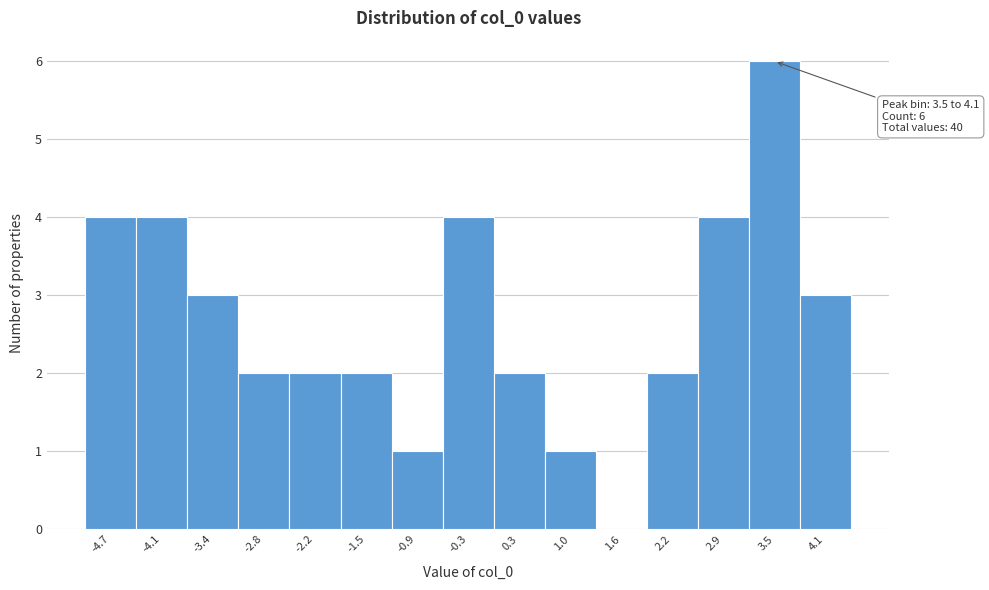

Reading left to right, what are all the values shown in this chart?

-4.7=4	-4.1=4	-3.4=3	-2.8=2	-2.2=2	-1.5=2	-0.9=1	-0.3=4	0.3=2	1.0=1	1.6=0	2.2=2	2.9=4	3.5=6	4.1=3